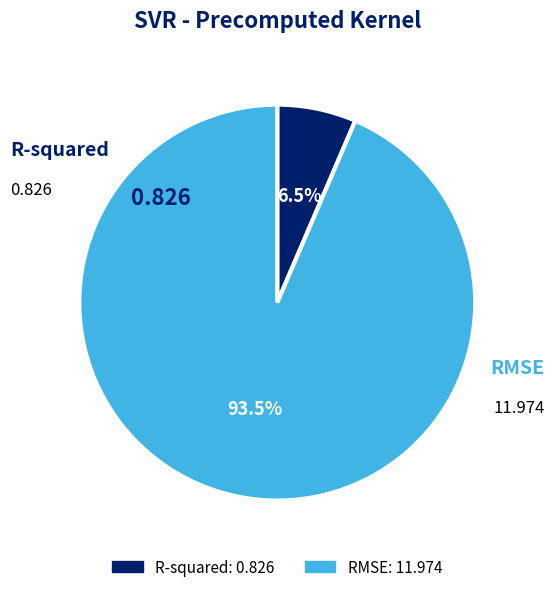

What is the ratio of the value at R-squared to the value at RMSE?

0.1